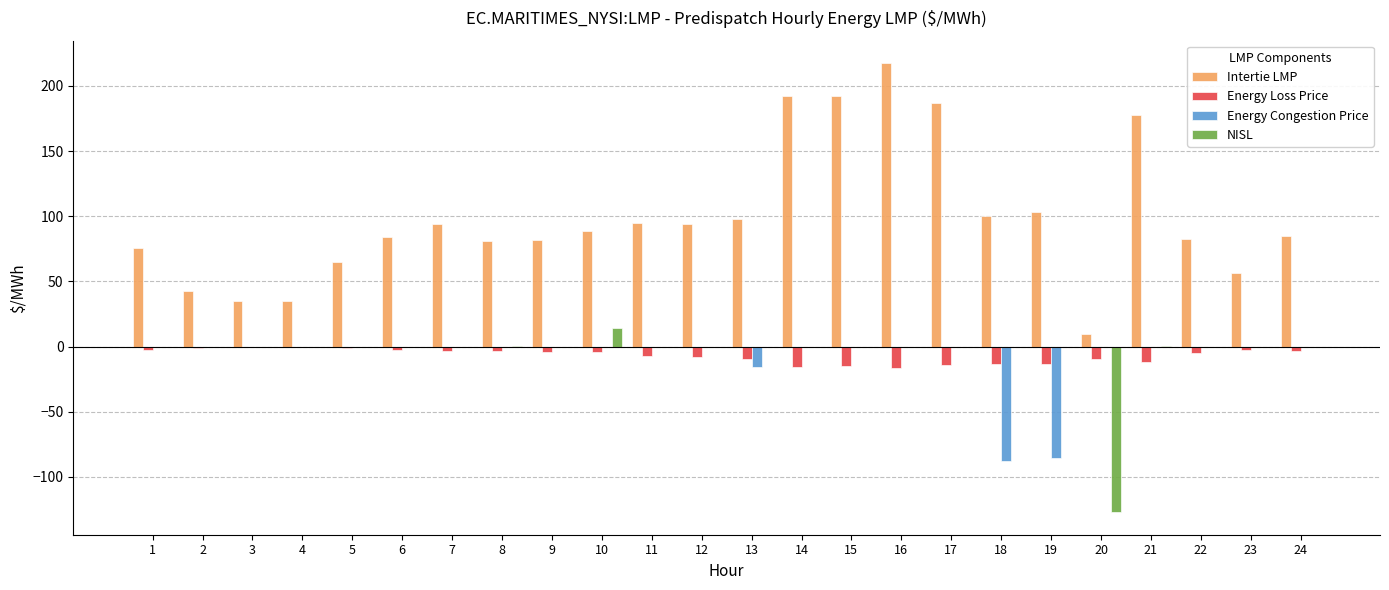

At which category is the sum across all series the highest?

16